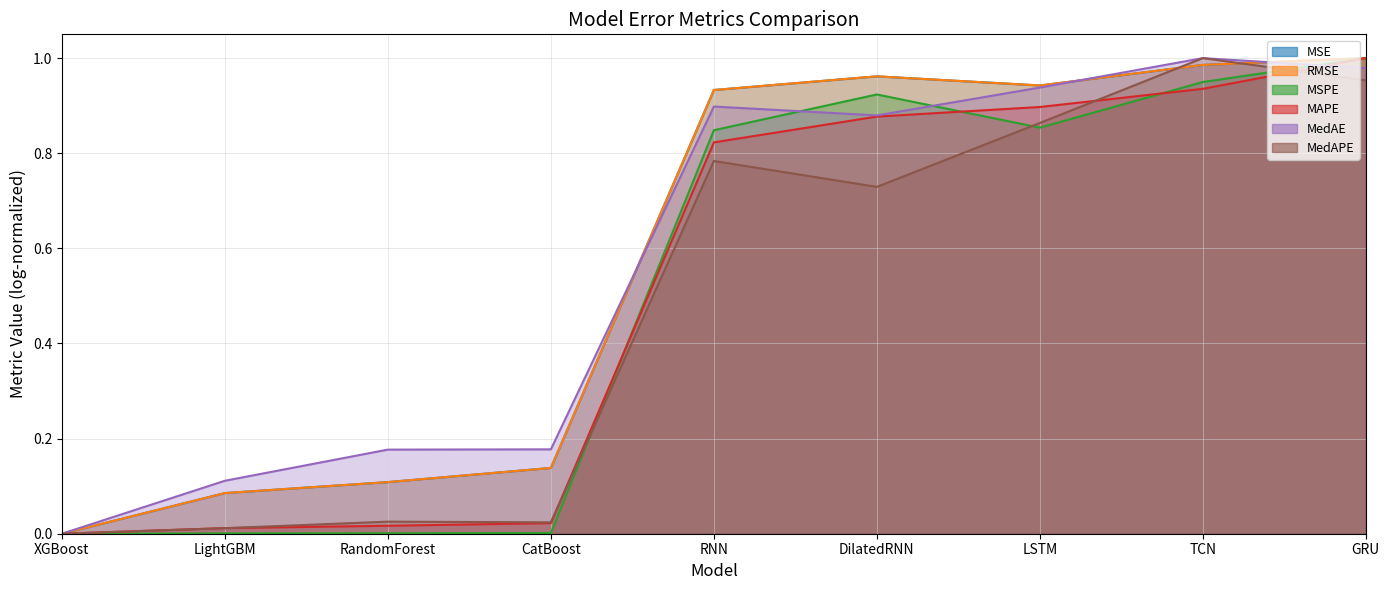

Which series has the largest total across all categories?

MAPE